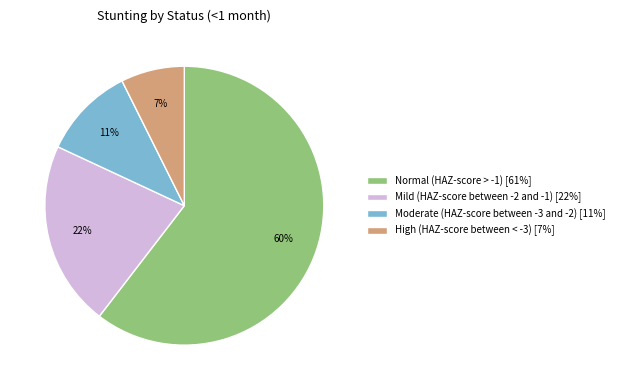

Which category has the smallest portion of the pie?

High (HAZ-score between < -3)